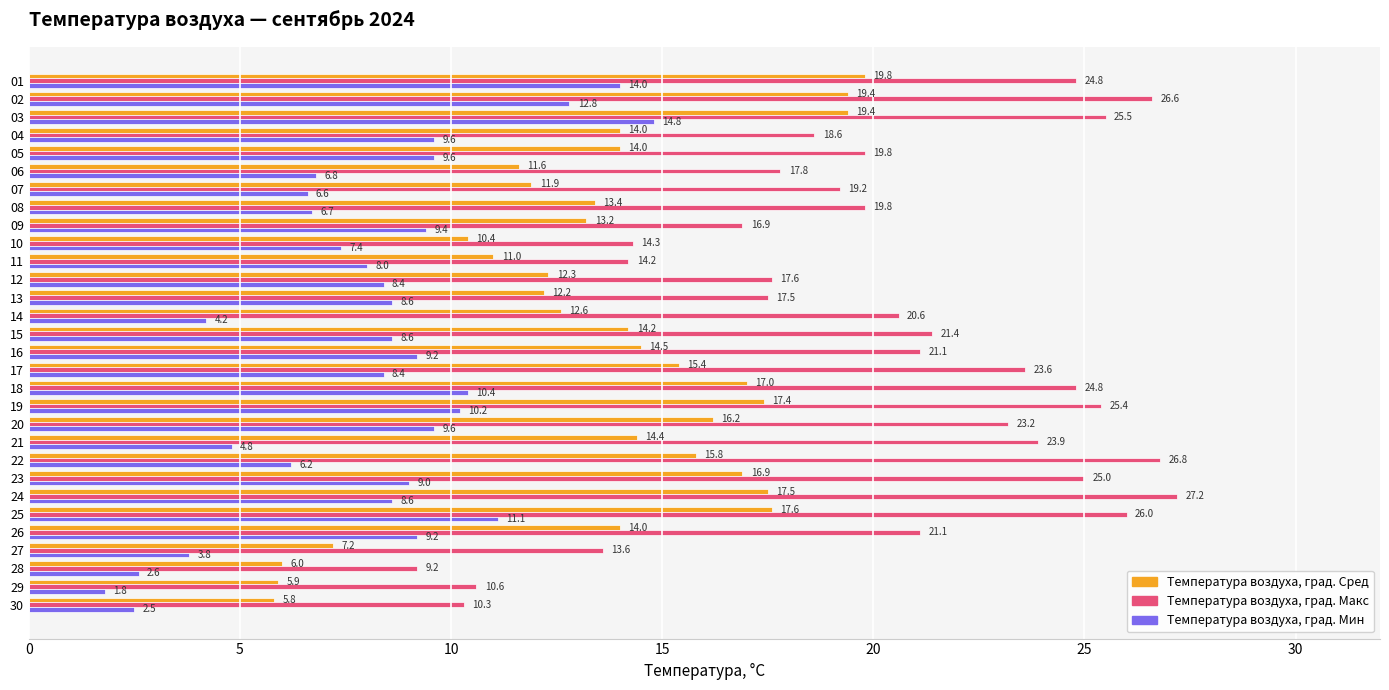

Rank the series by their maximum value, from highest to lowest.

Температура воздуха, град. Макс, Температура воздуха, град. Сред, Температура воздуха, град. Мин